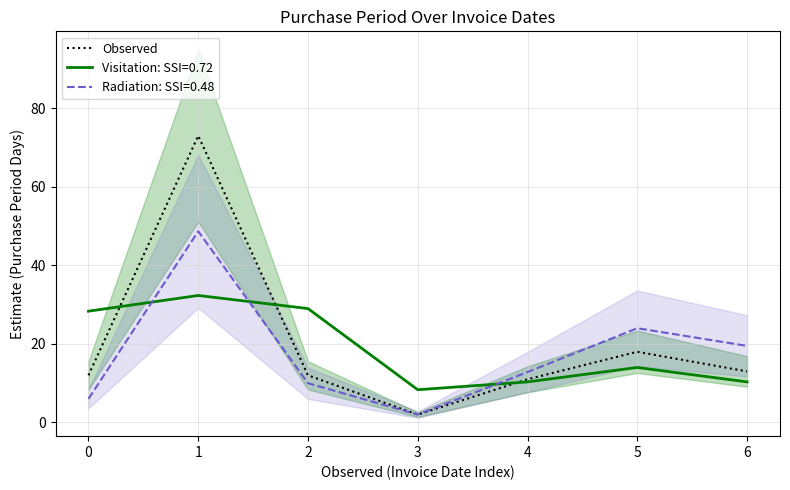

What is the average value?

20